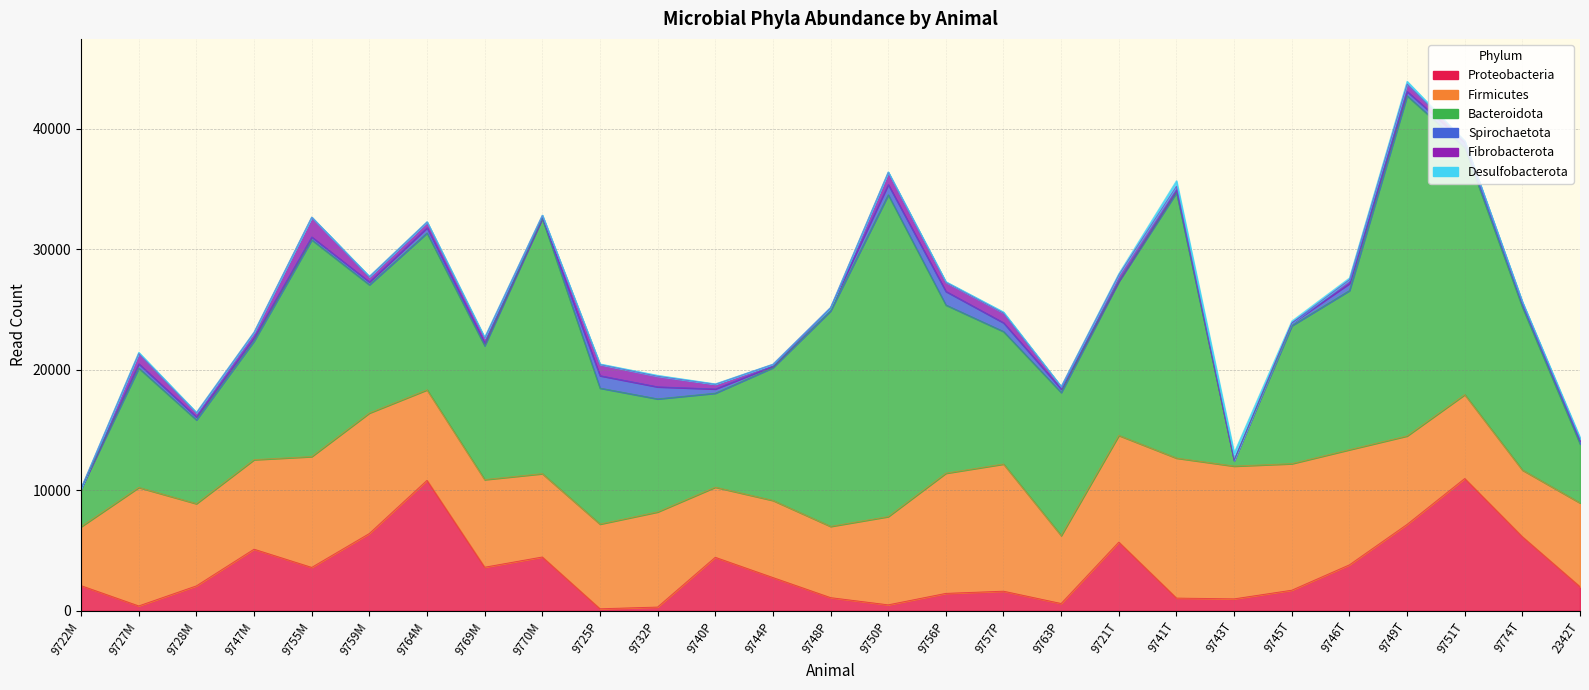

Which series has the widest spread of values?

Bacteroidota